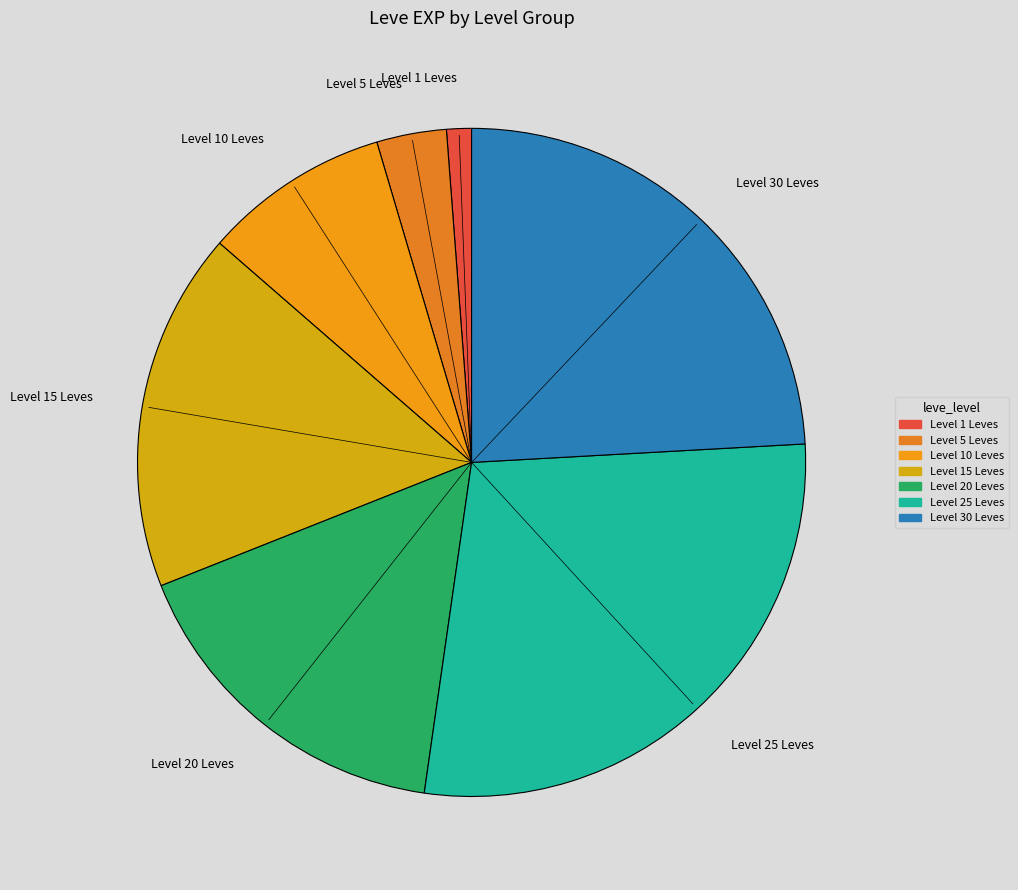

Between Level 15 Leves and Level 20 Leves, which is larger?

Level 15 Leves